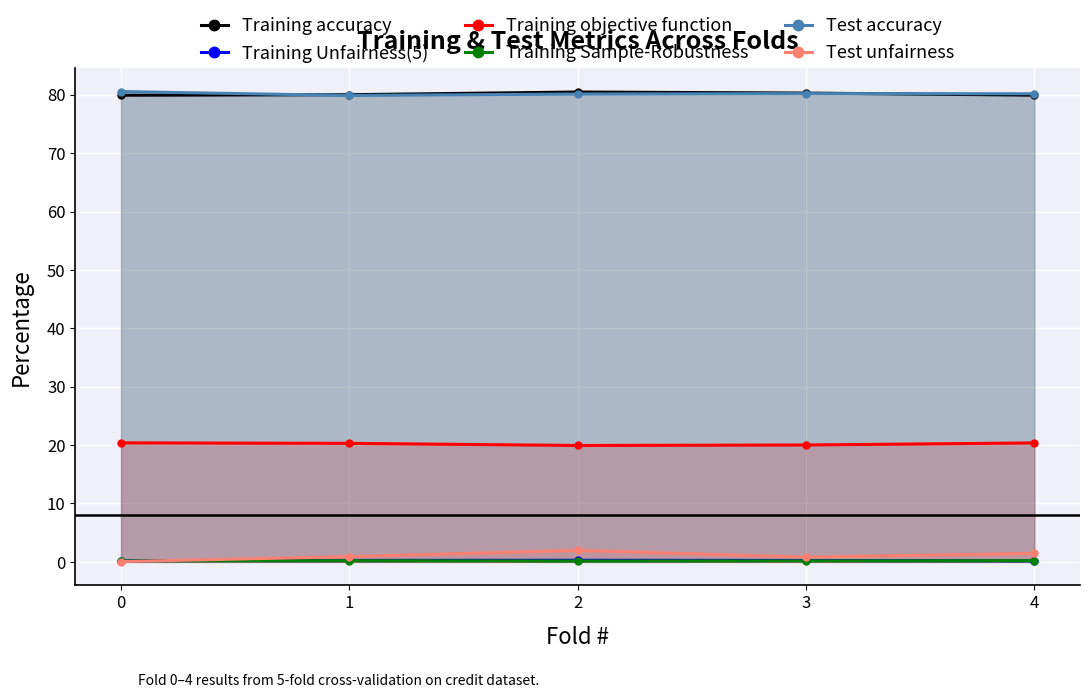

The value of Training Sample-Robustness at 0 is 0.3. True or false?

False